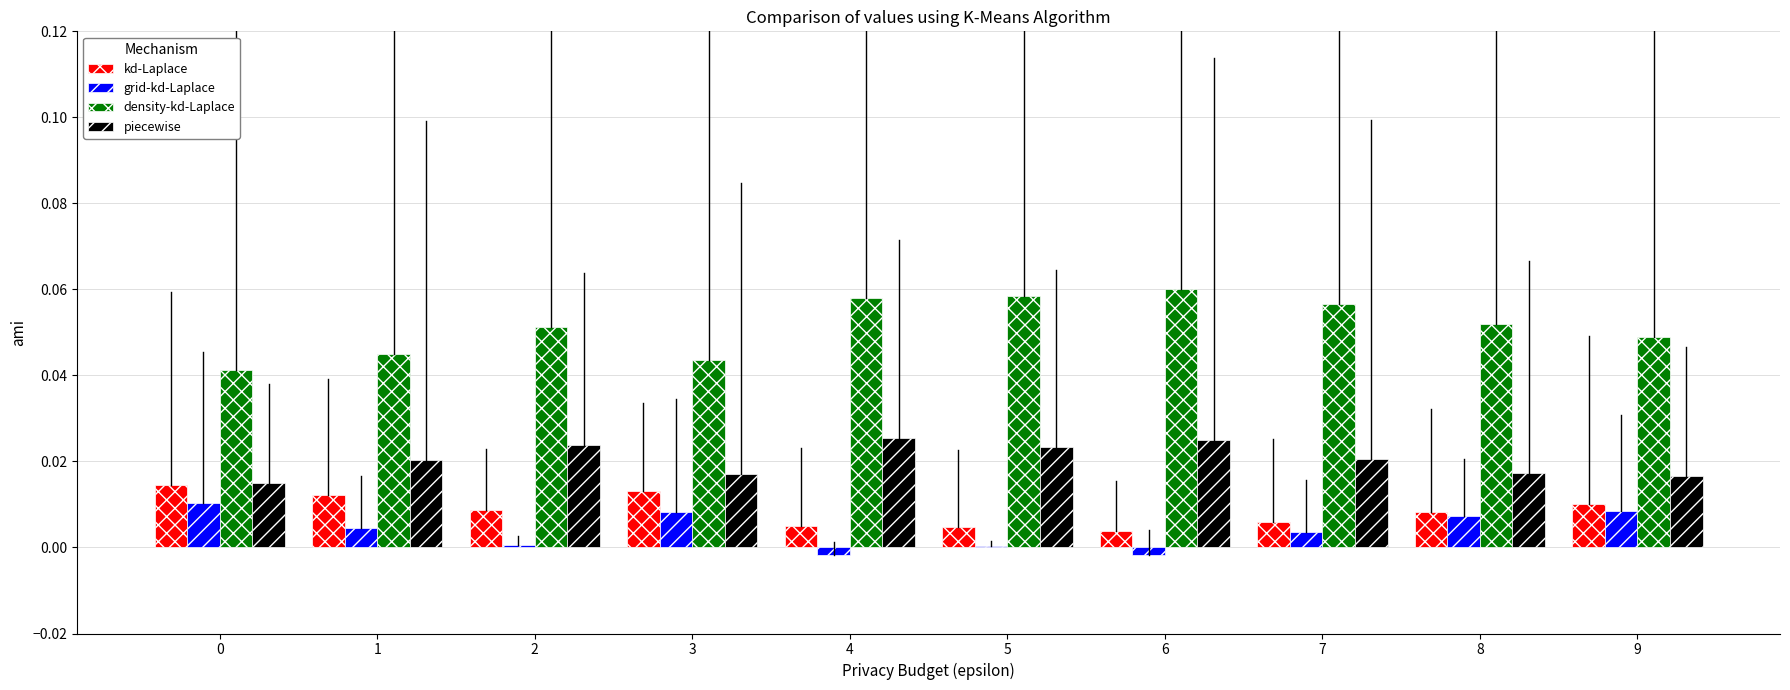

Reading left to right, extract all data points from this chart.

kd-Laplace: 0.0	0.0	0.0	0.0	0.0	0.0	0.0	0.0	0.0	0.0
grid-kd-Laplace: 0.0	0.0	0.0	0.0	-0.0	0.0	-0.0	0.0	0.0	0.0
density-kd-Laplace: 0.0	0.0	0.1	0.0	0.1	0.1	0.1	0.1	0.1	0.0
piecewise: 0.0	0.0	0.0	0.0	0.0	0.0	0.0	0.0	0.0	0.0